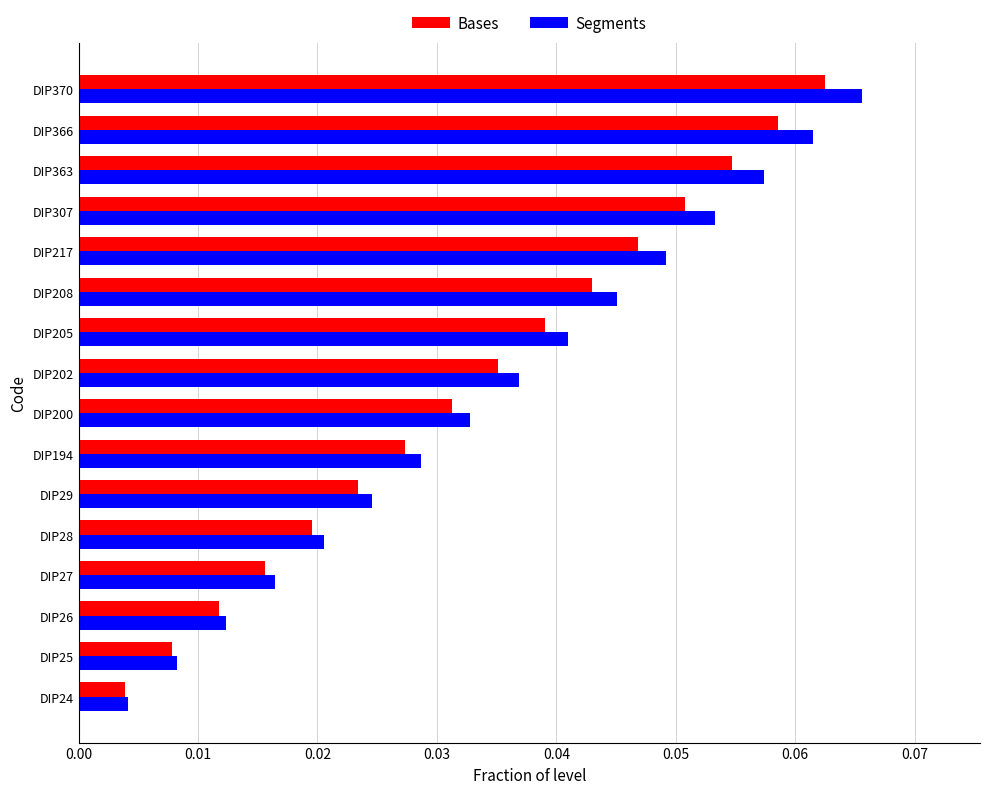

Rank the series by their maximum value, from lowest to highest.

Bases, Segments